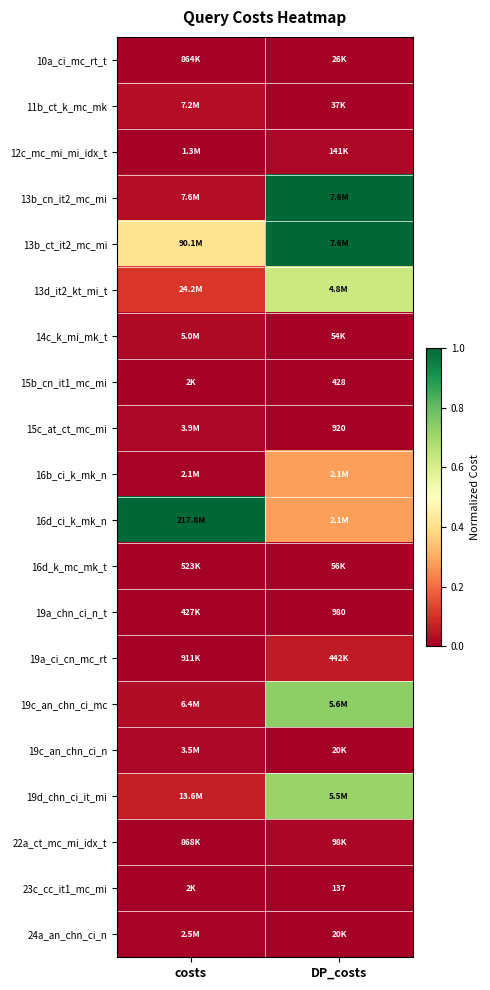

What is the approximate value of 13b_cn_it2_mc_mi at DP_costs?

1.0